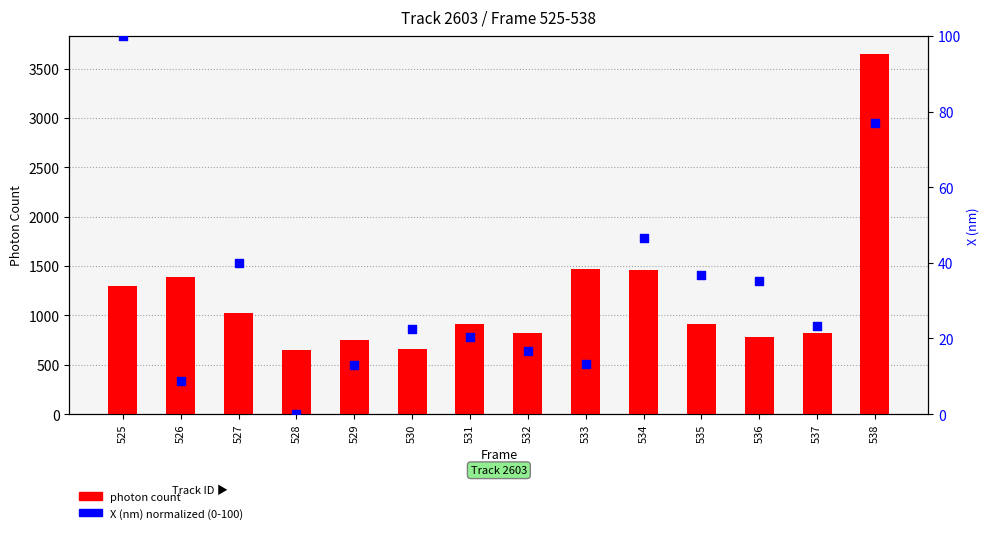

What is the total value across all series at 526?

1394.8